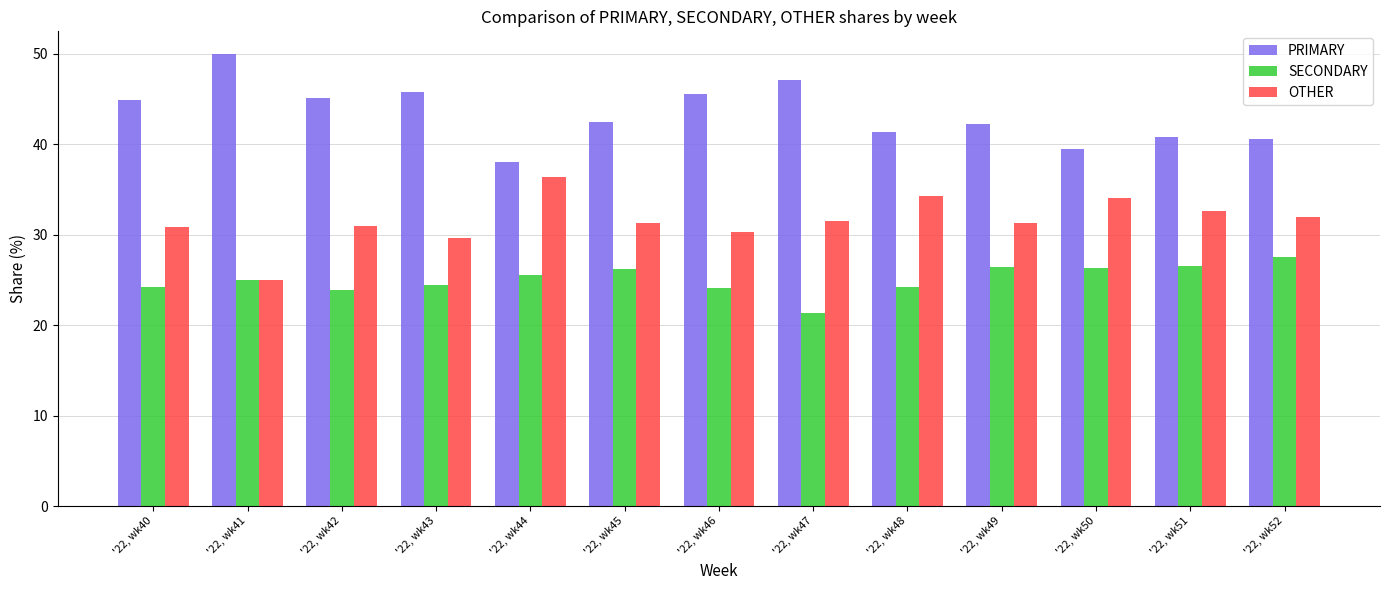

What is the highest value of the PRIMARY series?

50.0